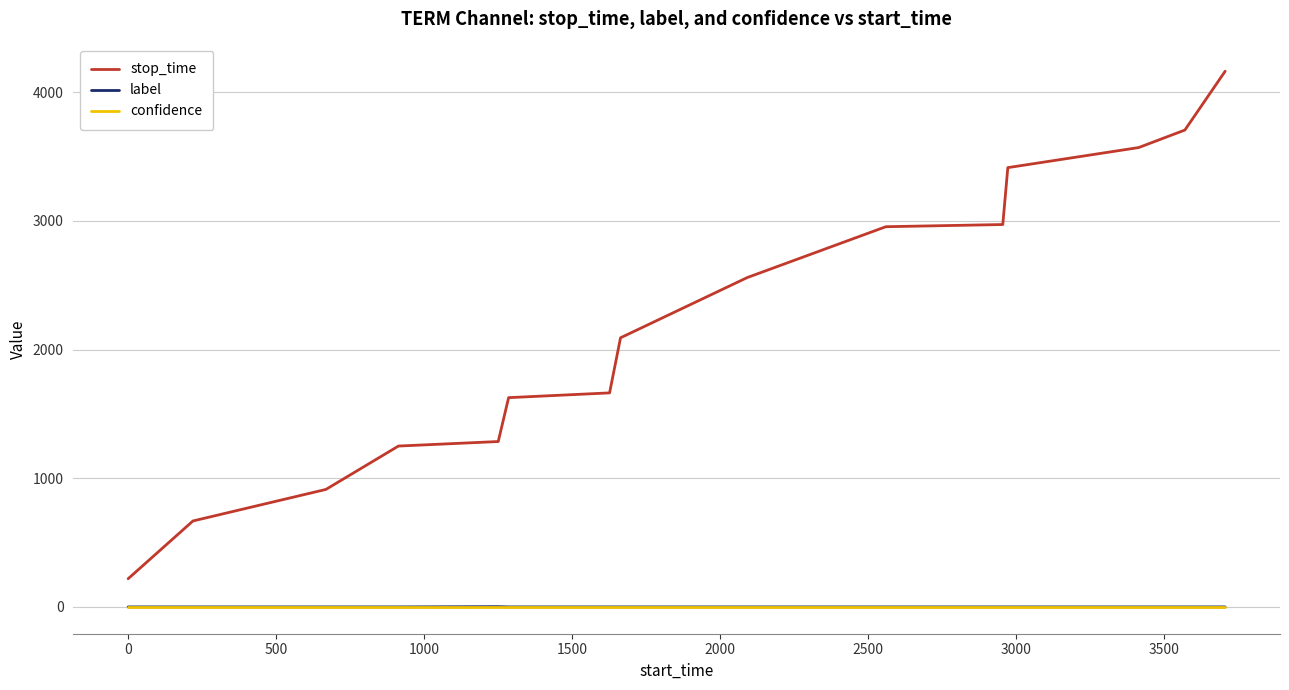

Which series has the widest spread of values?

stop_time